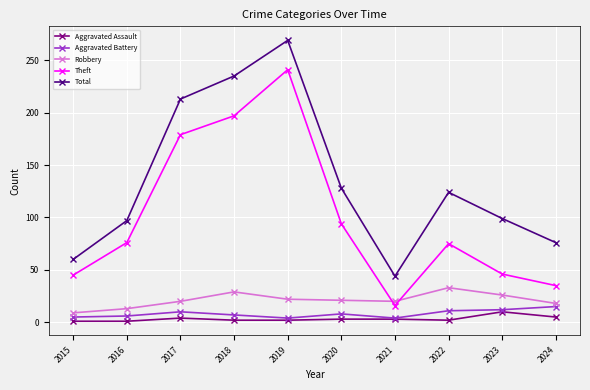

What is the difference between the second highest and second lowest values in the Aggravated Battery series?

8